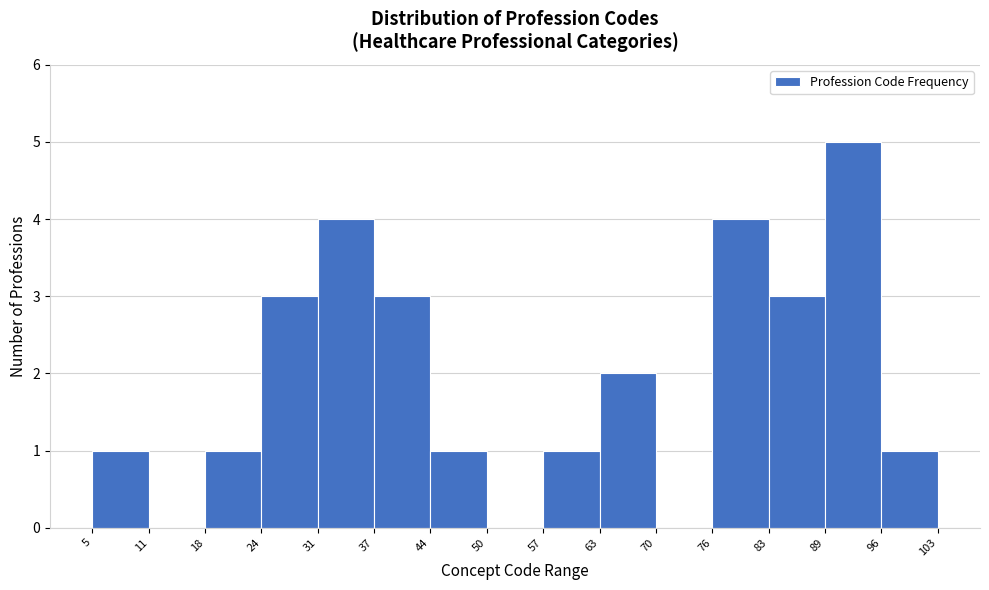

Reading left to right, list every bar in this chart as the range it spans on the x-axis followed by its height. The values are not printed on the chart, so give them approximately, as read against the axis.

5 to 11: 1
11 to 18: 0
18 to 24: 1
24 to 31: 3
31 to 37: 4
37 to 44: 3
44 to 50: 1
50 to 57: 0
57 to 63: 1
63 to 70: 2
70 to 76: 0
76 to 83: 4
83 to 89: 3
89 to 96: 5
96 to 103: 1